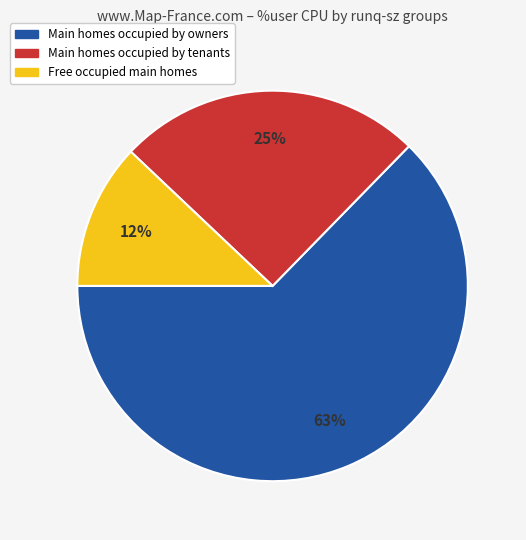

To the nearest percent, what is the difference between the largest and smallest slice percentages?

51%